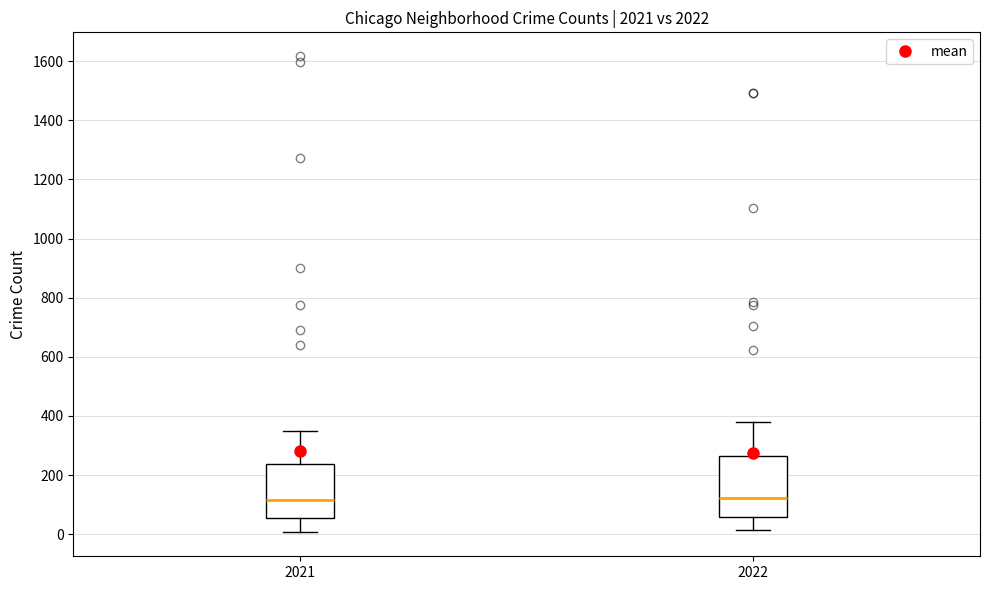

Where is the upper edge of the box at x = 2021 on the y-axis? The values are not printed on the chart, so give them approximately, as read against the axis.

240